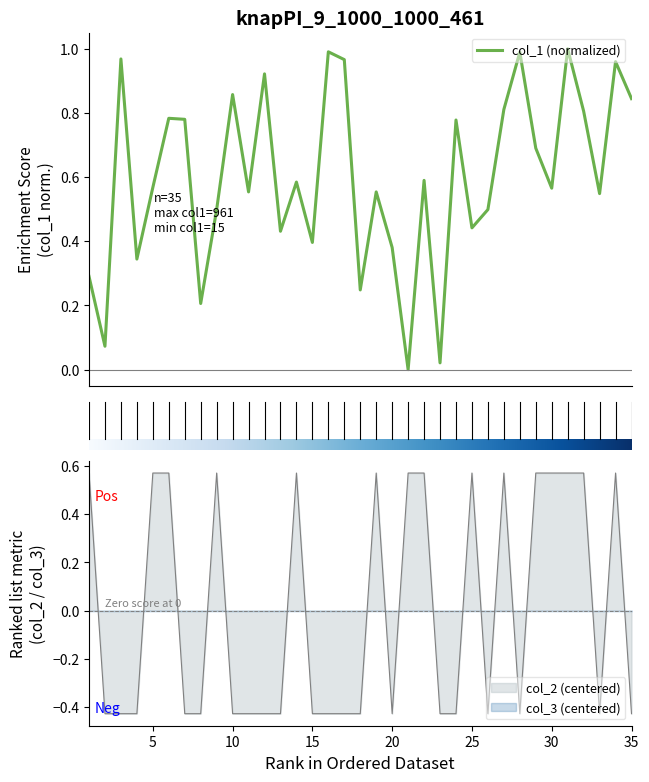

How many lines are shown in the chart?

2